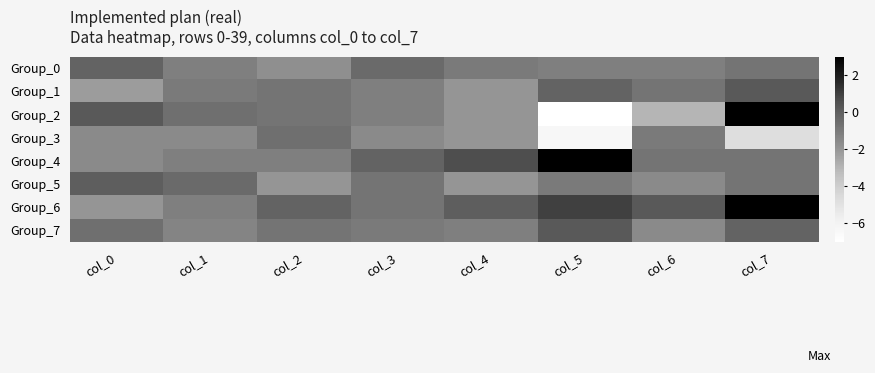

Reading left to right, what are all the values shown in this chart?

Group_0: col_0=-0.2	col_1=-1.2	col_2=-1.8	col_3=-0.4	col_4=-1.0	col_5=-1.2	col_6=-1.2	col_7=-0.8
Group_1: col_0=-2.2	col_1=-1.0	col_2=-0.8	col_3=-1.2	col_4=-2.0	col_5=-0.2	col_6=-0.8	col_7=0.2
Group_2: col_0=0.2	col_1=-0.6	col_2=-0.8	col_3=-1.2	col_4=-2.0	col_5=-7.0	col_6=-3.0	col_7=3.0
Group_3: col_0=-1.6	col_1=-1.6	col_2=-0.6	col_3=-1.6	col_4=-2.0	col_5=-6.4	col_6=-1.0	col_7=-4.8
Group_4: col_0=-1.6	col_1=-1.2	col_2=-1.2	col_3=-0.2	col_4=0.6	col_5=3.0	col_6=-0.8	col_7=-0.8
Group_5: col_0=0.0	col_1=-0.4	col_2=-2.0	col_3=-0.8	col_4=-2.0	col_5=-1.0	col_6=-1.6	col_7=-0.8
Group_6: col_0=-2.0	col_1=-1.2	col_2=-0.2	col_3=-0.8	col_4=0.0	col_5=1.0	col_6=0.2	col_7=3.0
Group_7: col_0=-0.6	col_1=-1.4	col_2=-0.8	col_3=-1.0	col_4=-1.2	col_5=0.2	col_6=-1.6	col_7=-0.2